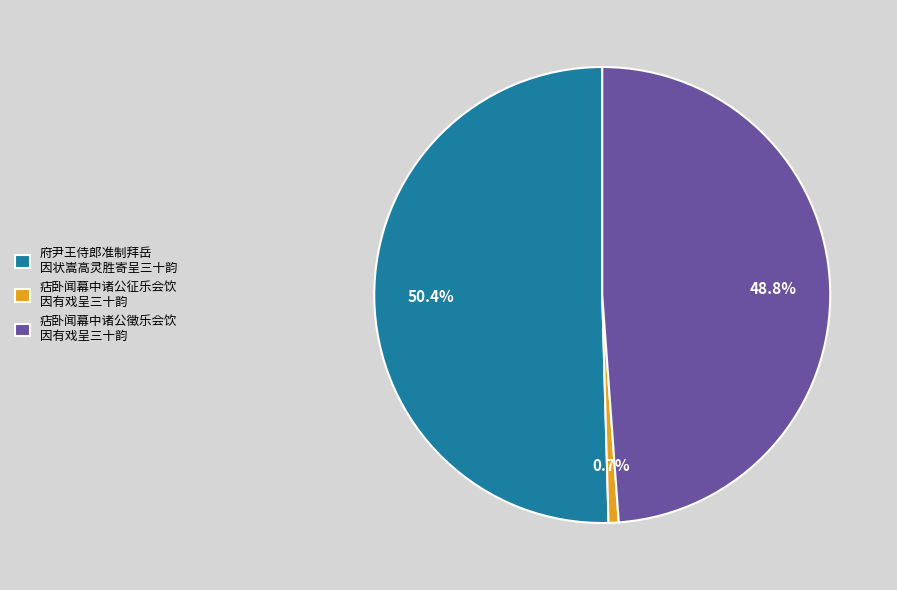

How many segments does this pie chart have?

3